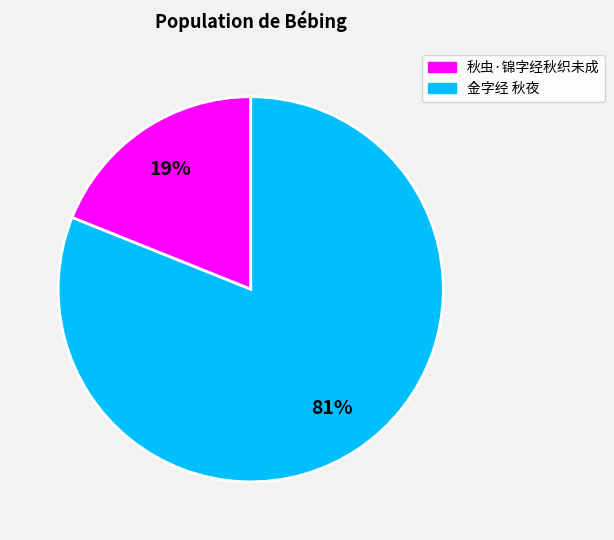

What percentage is the 秋虫·锦字经秋织未成 slice, to the nearest percent?

19%